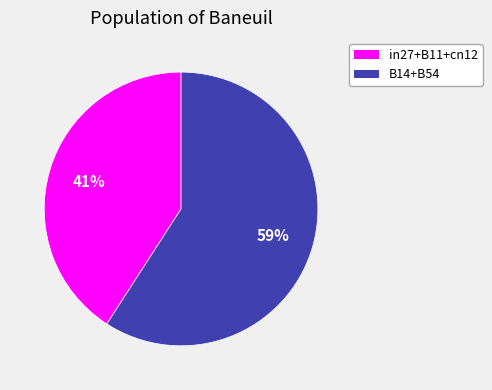

To the nearest percent, what is the difference between the largest and smallest slice percentages?

18%